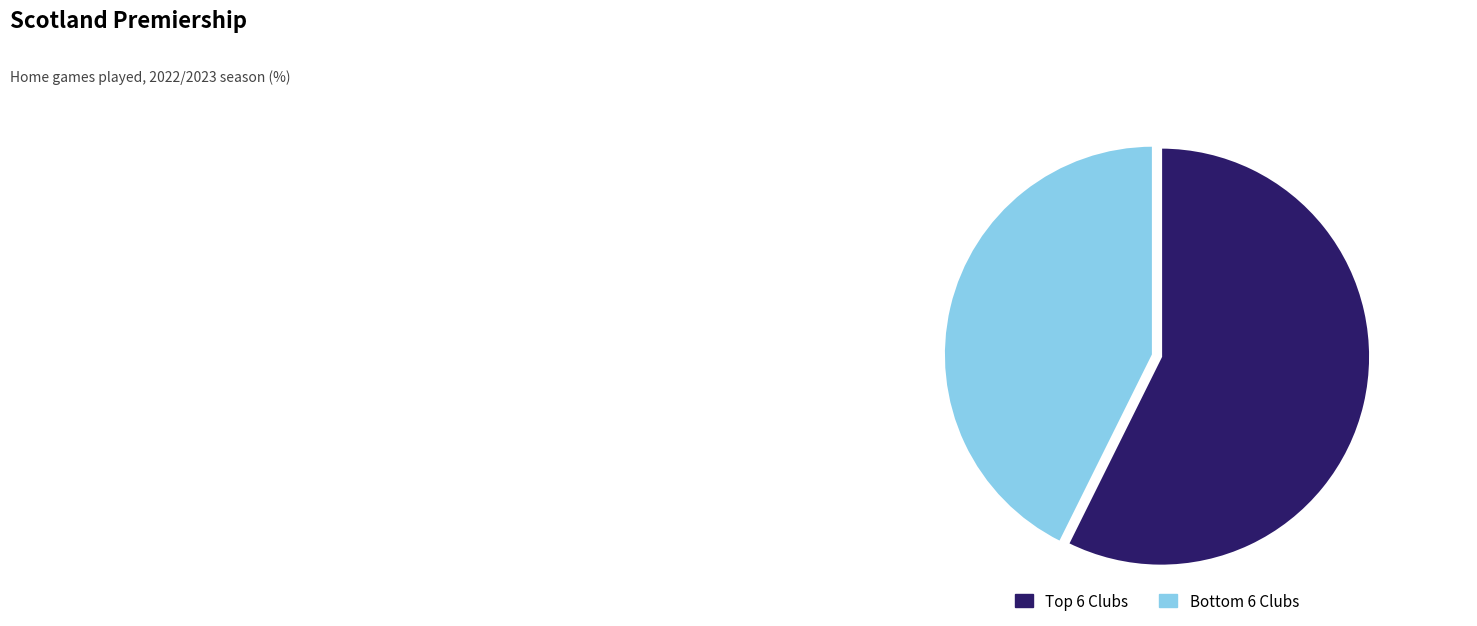

Rank the categories by value from highest to lowest.

Top 6 Clubs, Bottom 6 Clubs